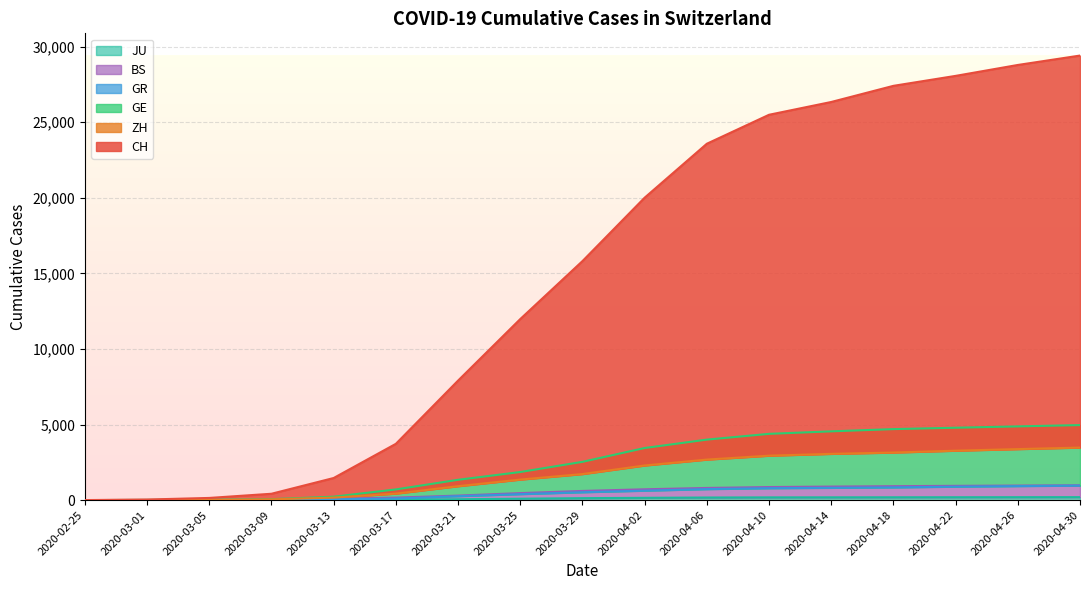

How many data points in GR are above 519?

8